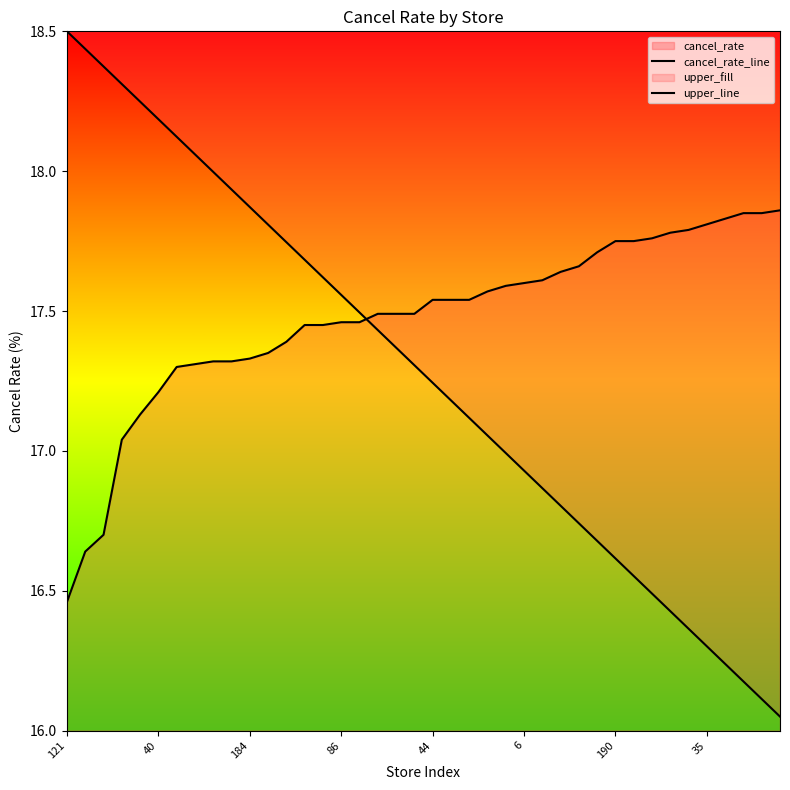

How many lines are shown in the chart?

2